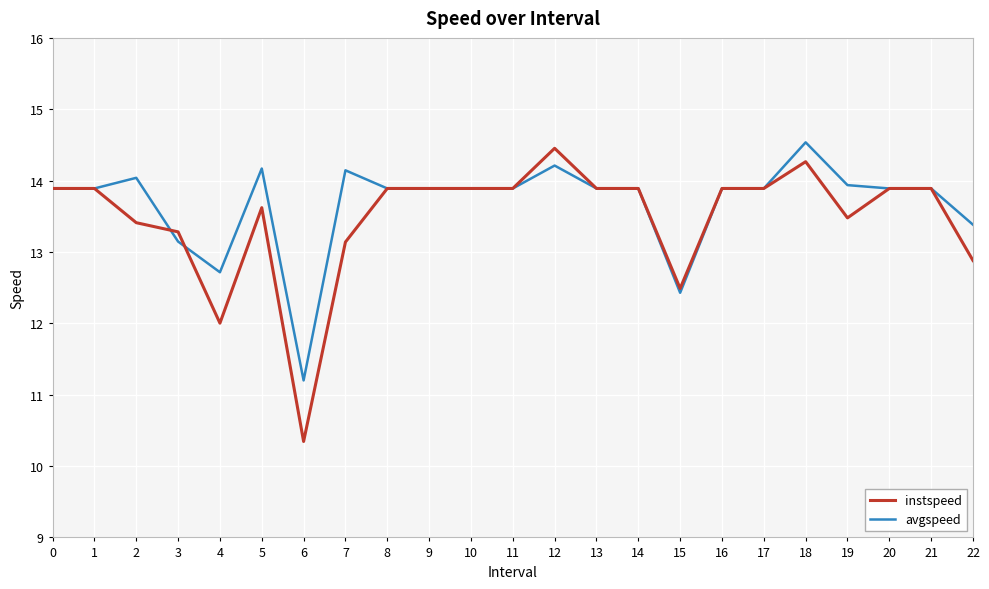

Which series has the widest spread of values?

instspeed